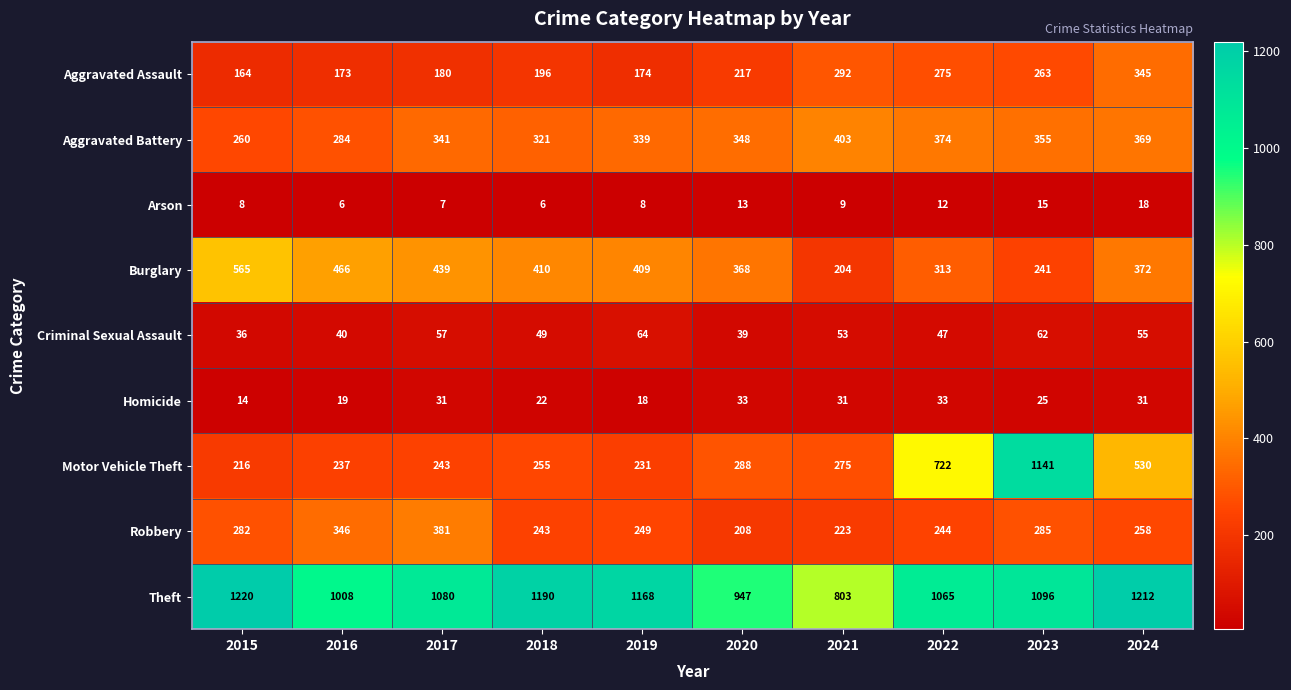

List the labels in order of Burglary value, largest first.

2015, 2016, 2017, 2018, 2019, 2024, 2020, 2022, 2023, 2021